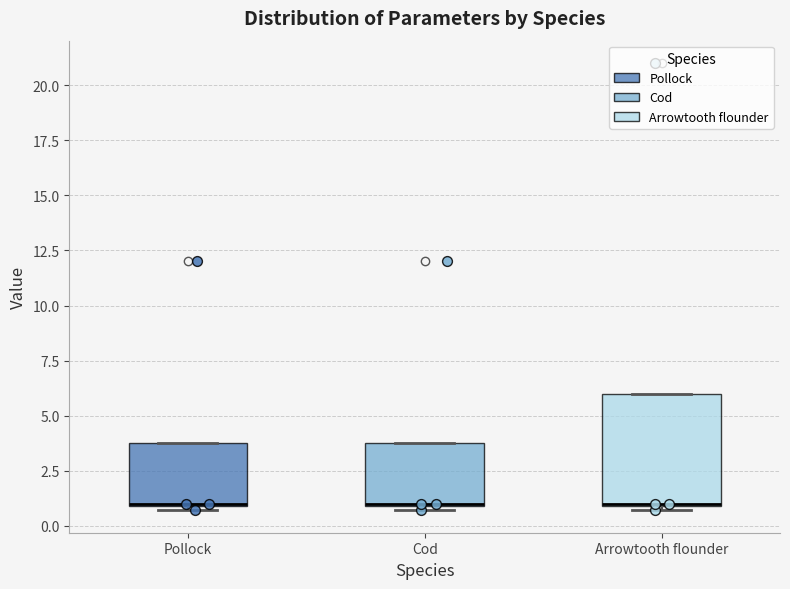

Which box is the tallest, from its lower edge to its upper edge?

Arrowtooth flounder